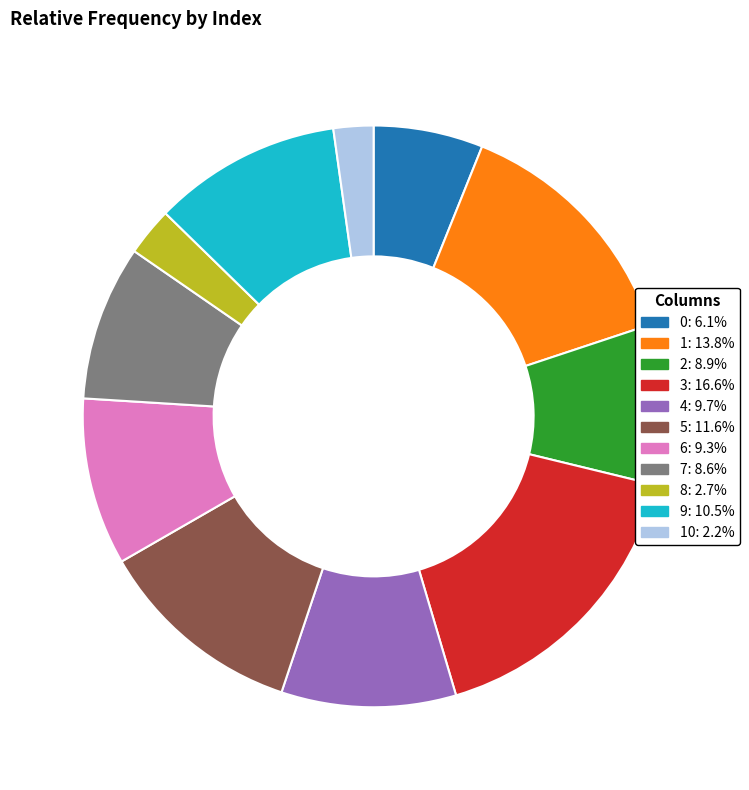

Is there a majority slice in this chart?

No